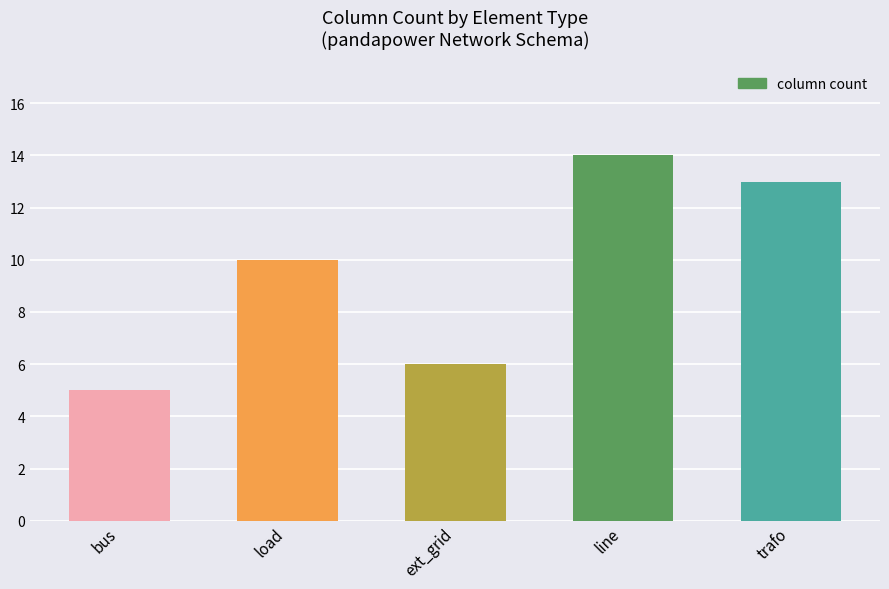

Reading left to right, list all the values displayed in this chart.

5	10	6	14	13